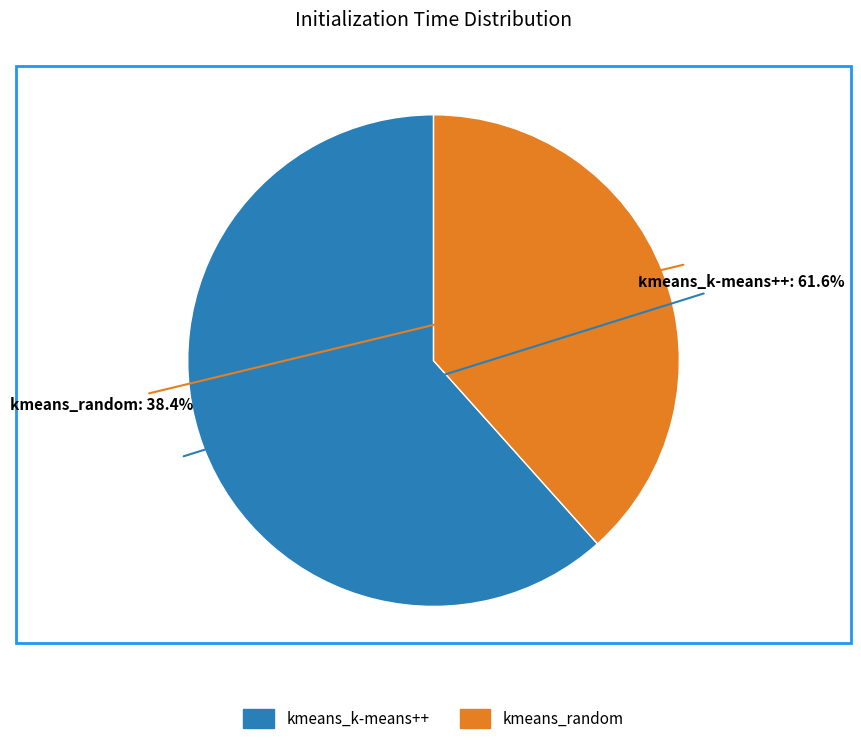

To the nearest percent, what is the combined percentage of kmeans_k-means++ and kmeans_random?

100%